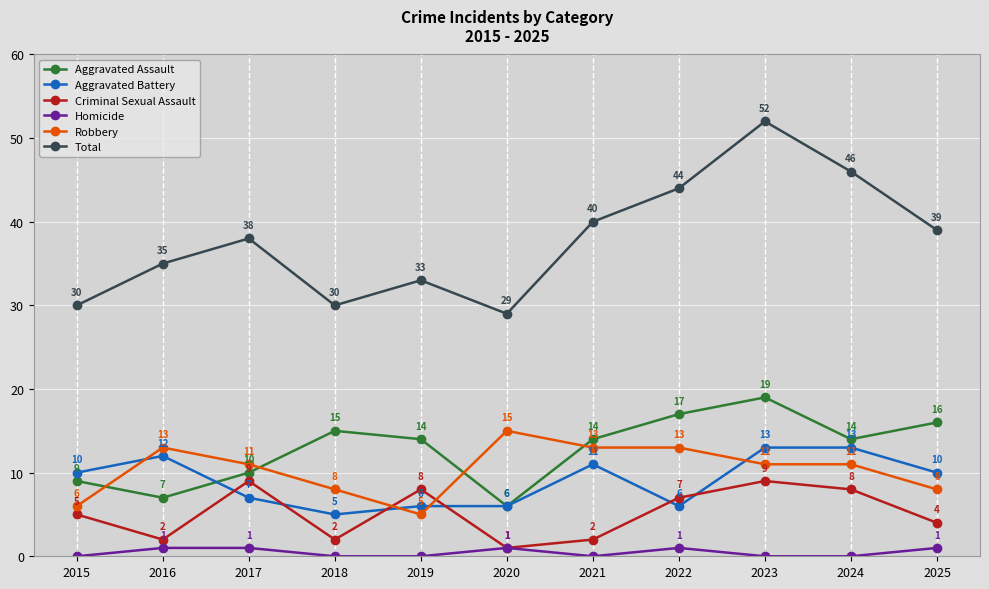

Count the Aggravated Battery values in the range 6 to 12.

8